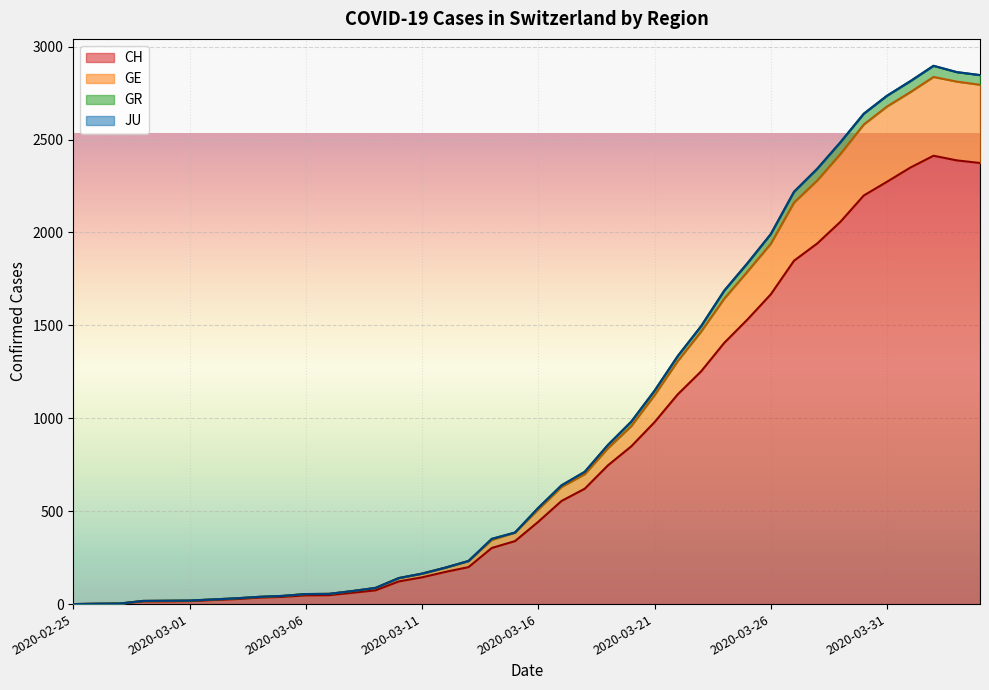

In GR, how many points are higher than both neighbors (excluding endpoints)?

1